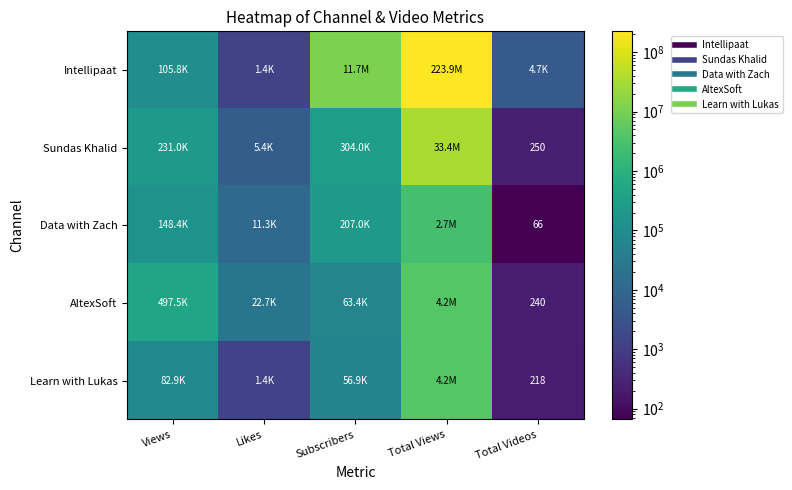

The Data with Zach series shows 3994748 at Total Views. True or false?

False